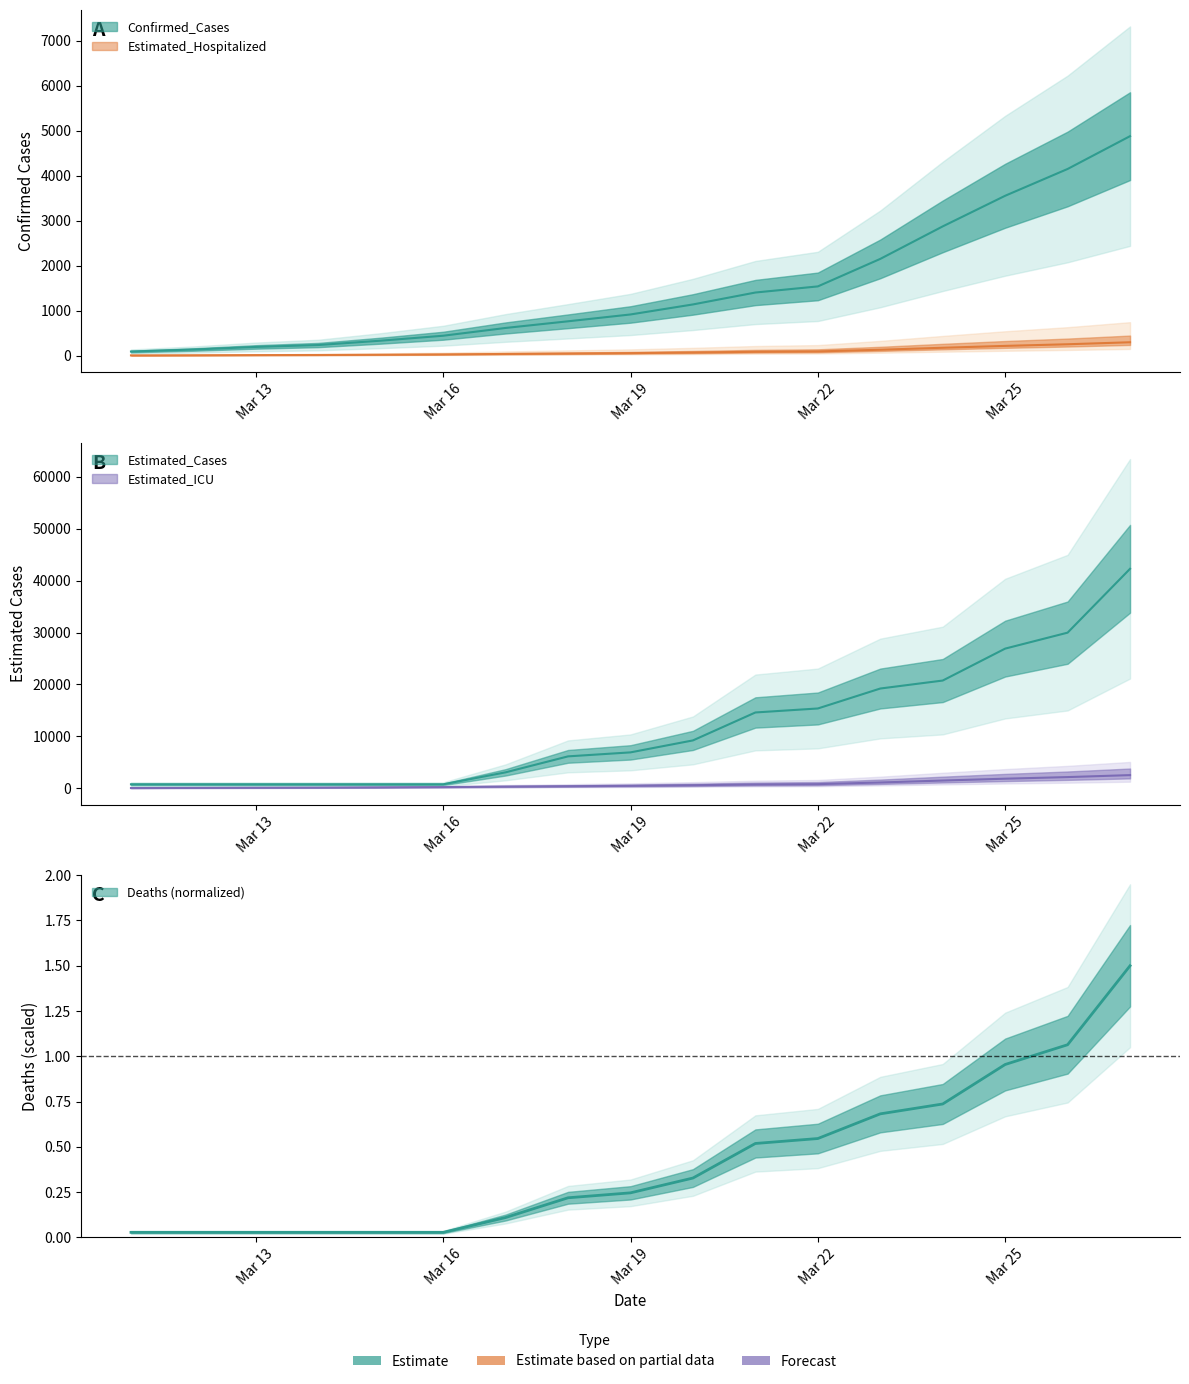

What are all the series names shown in the legend?

Confirmed_Cases, Estimated_Cases, Estimated_Hospitalized, Estimated_ICU, Deaths